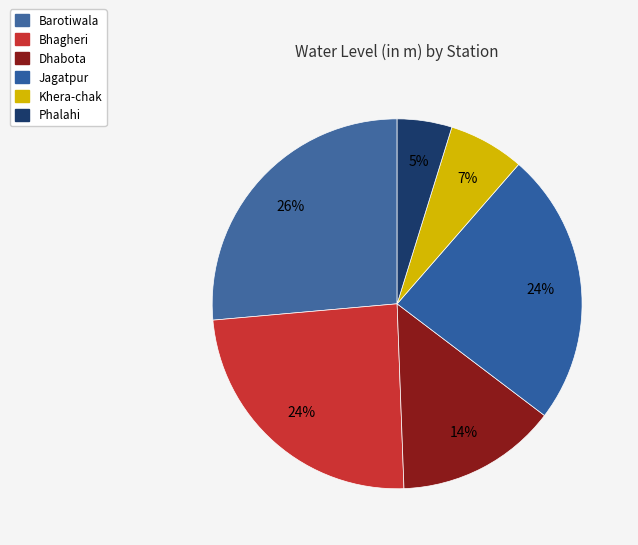

To the nearest percent, what is the average slice percentage?

17%